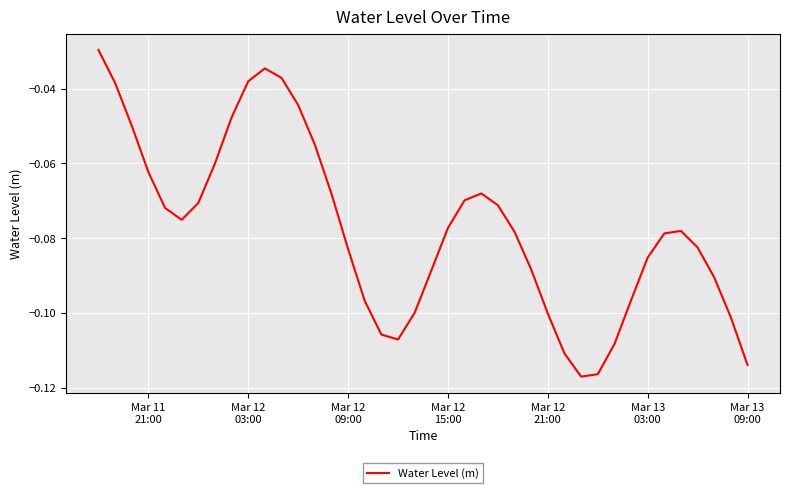

What is the difference between the maximum and minimum values?

0.1